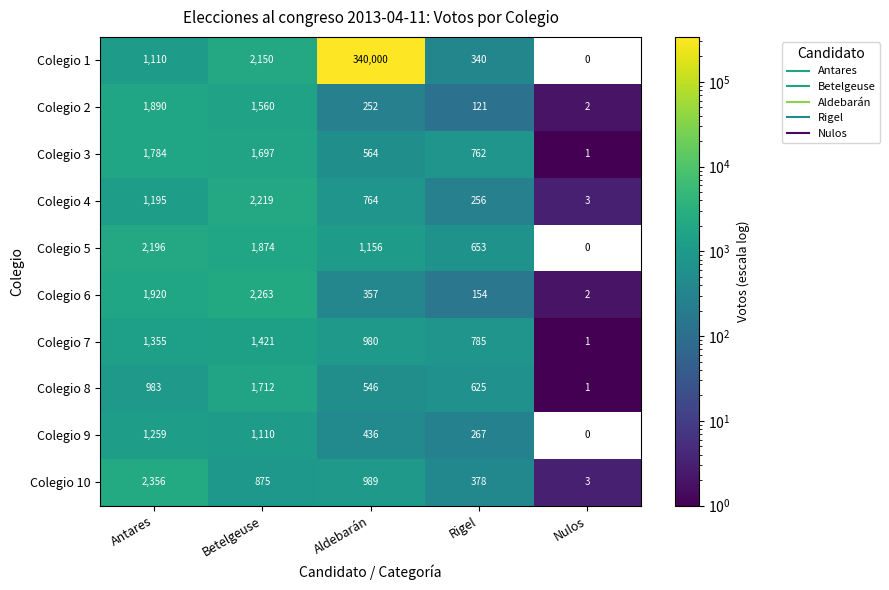

What is the greatest value displayed?

340000